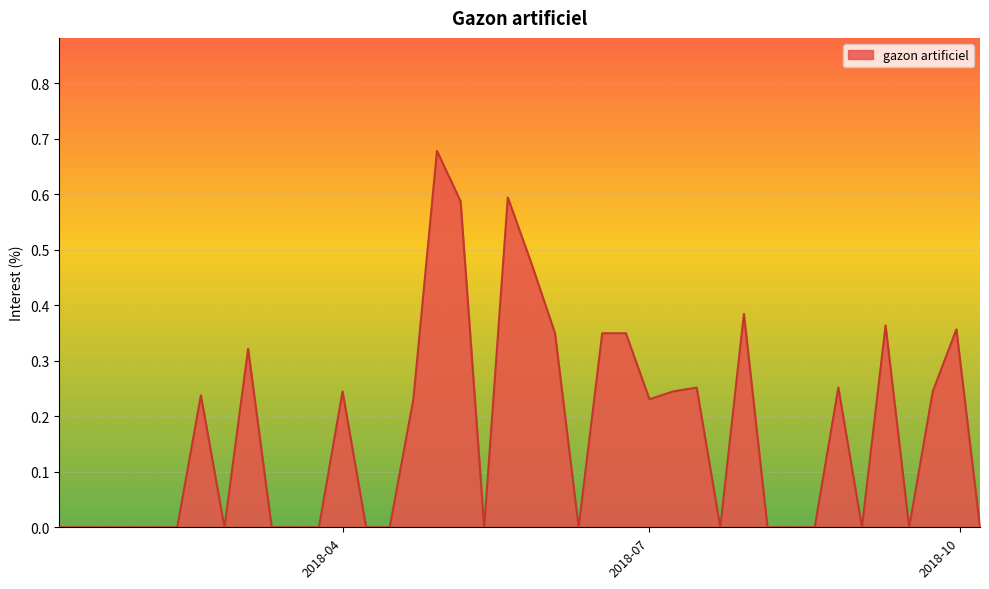

Rank the categories by value from lowest to highest.

2018-01-07, 2018-01-14, 2018-01-21, 2018-01-28, 2018-02-04, 2018-02-11, 2018-02-25, 2018-03-11, 2018-03-18, 2018-03-25, 2018-04-08, 2018-04-15, 2018-05-13, 2018-06-10, 2018-07-22, 2018-08-05, 2018-08-12, 2018-08-19, 2018-09-02, 2018-09-16, 2018-10-07, 2018-04-22, 2018-07-01, 2018-02-18, 2018-04-01, 2018-07-08, 2018-09-23, 2018-07-15, 2018-08-26, 2018-03-04, 2018-06-03, 2018-06-17, 2018-06-24, 2018-09-30, 2018-09-09, 2018-07-29, 2018-05-27, 2018-05-06, 2018-05-20, 2018-04-29